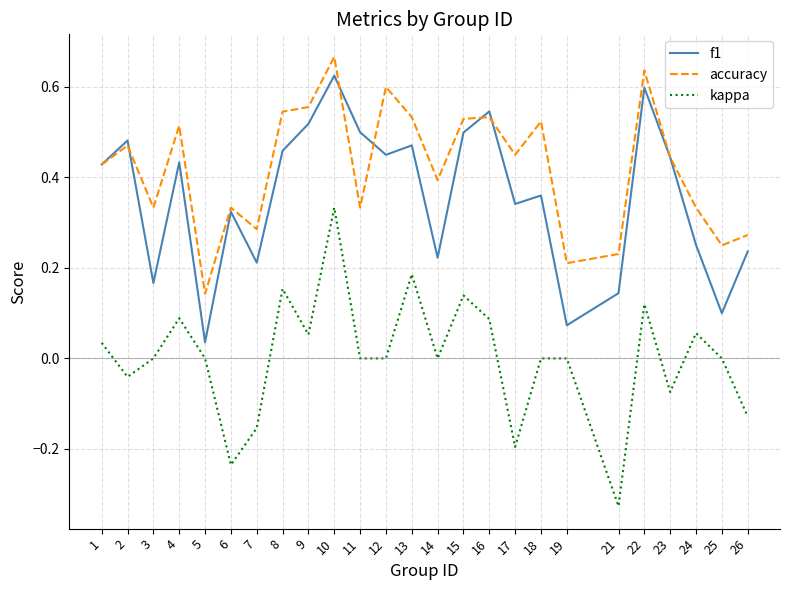

Which series changed the most between 5 and 21?

kappa